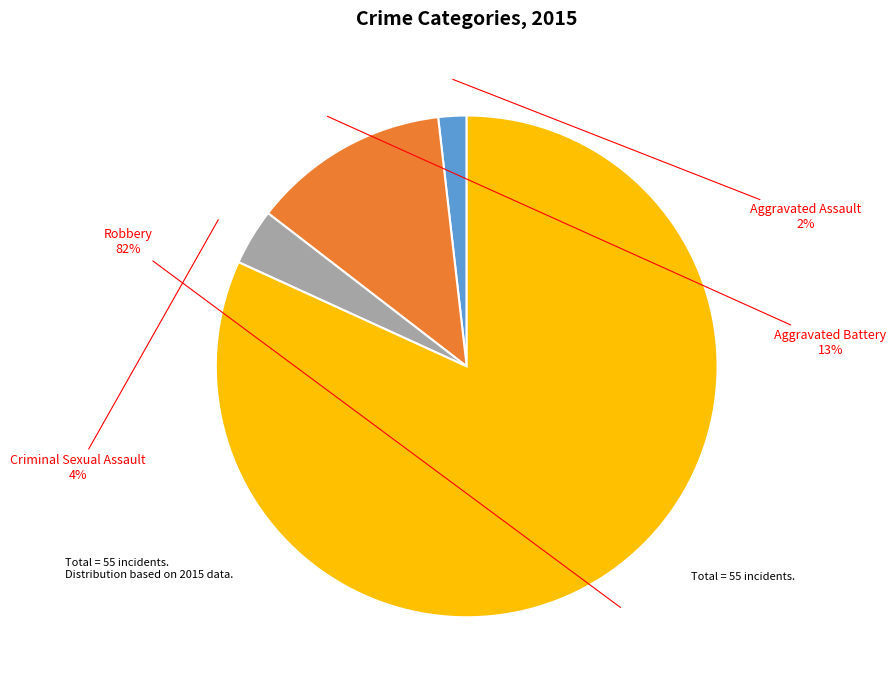

To the nearest percent, what portion does Aggravated Assault represent?

2%